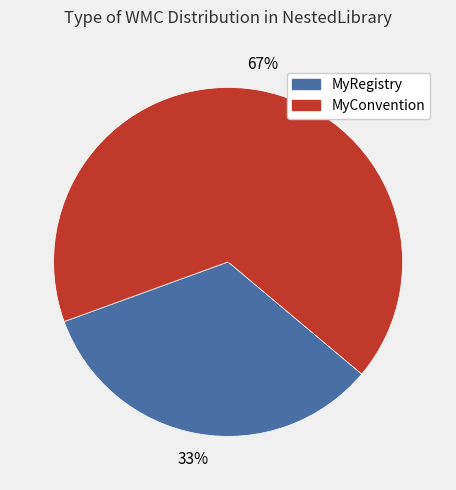

To the nearest percent, what is the average slice percentage?

50%